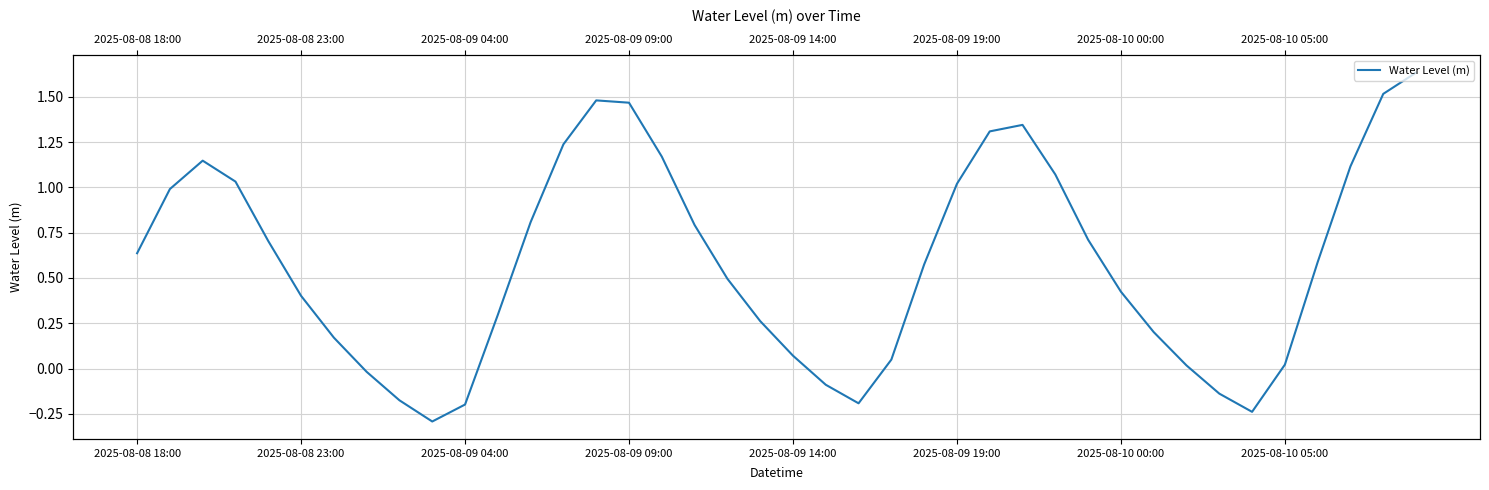

What is the smallest value displayed?

-0.3